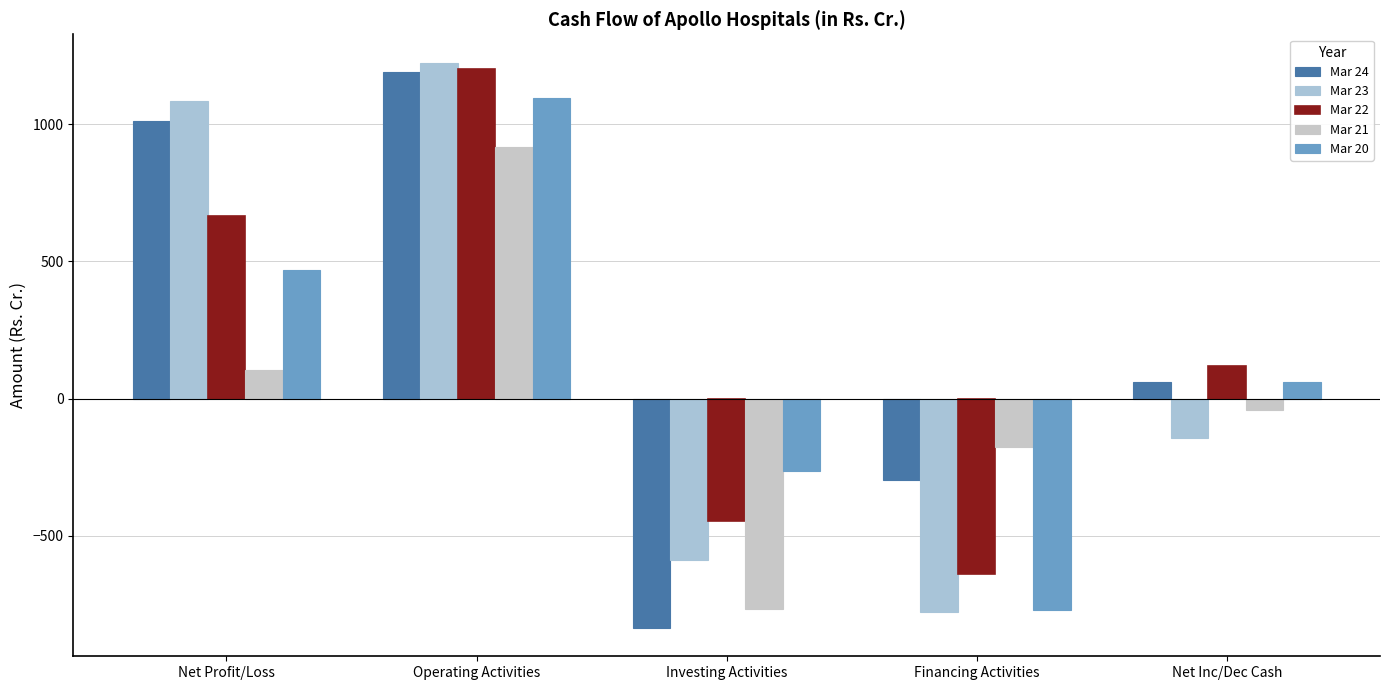

How many bars are there in total?

25